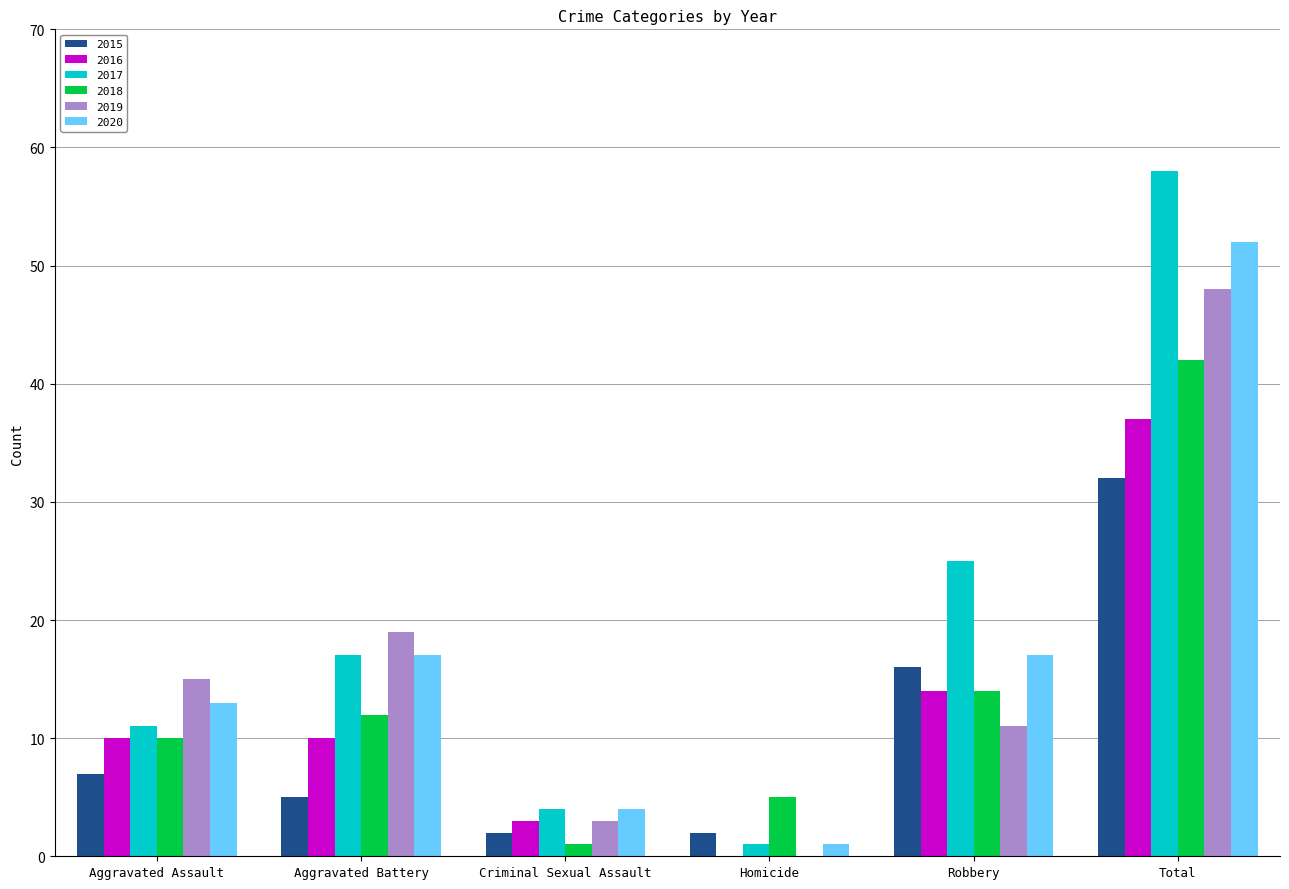

What is the sum of all 2017 values?

116